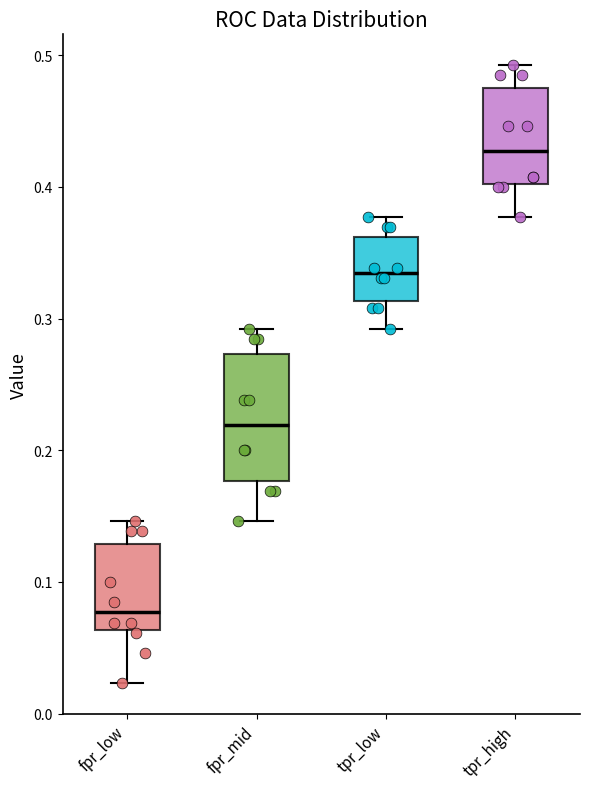

Which box has the highest median line?

tpr_high